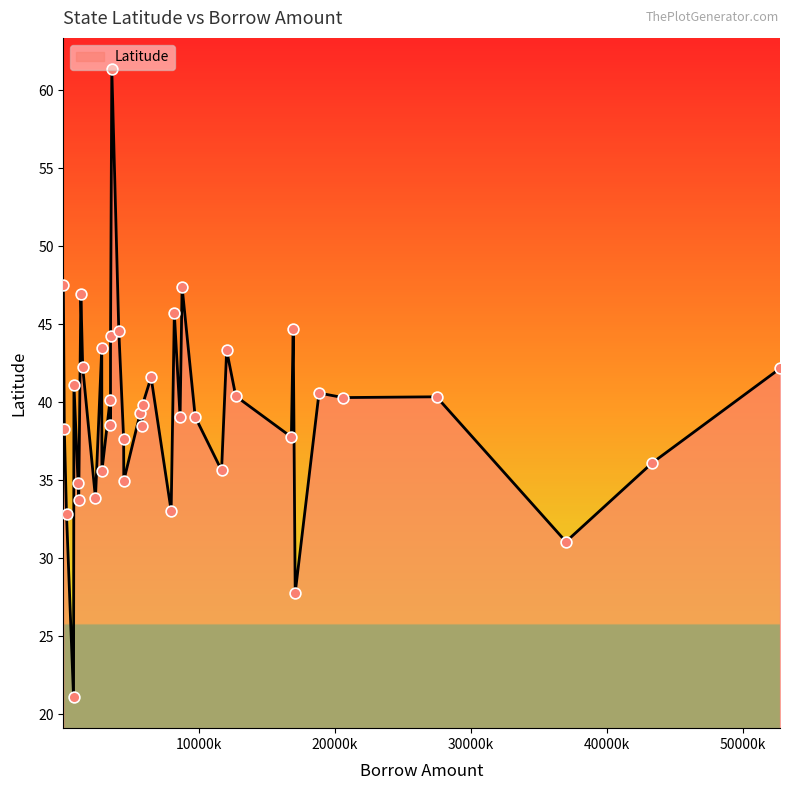

What is the difference between the maximum and minimum values?

40.3